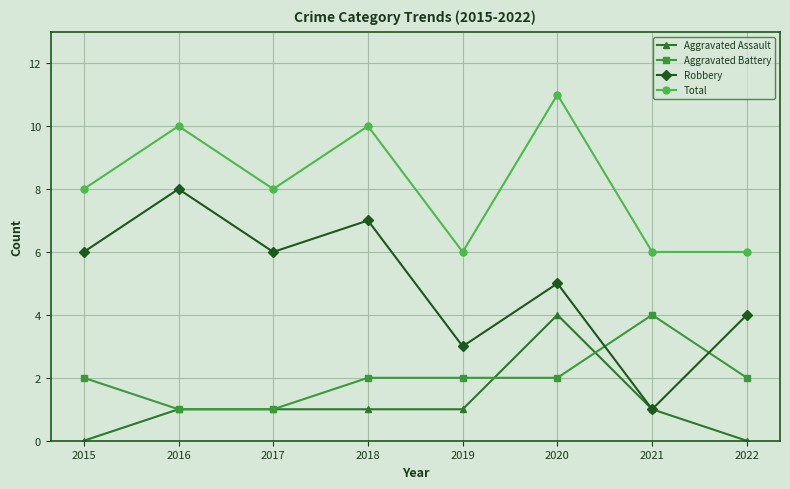

Reading left to right, transcribe all the data shown in this chart.

Aggravated Assault: 2015=0	2016=1	2017=1	2018=1	2019=1	2020=4	2021=1	2022=0
Aggravated Battery: 2015=2	2016=1	2017=1	2018=2	2019=2	2020=2	2021=4	2022=2
Robbery: 2015=6	2016=8	2017=6	2018=7	2019=3	2020=5	2021=1	2022=4
Total: 2015=8	2016=10	2017=8	2018=10	2019=6	2020=11	2021=6	2022=6